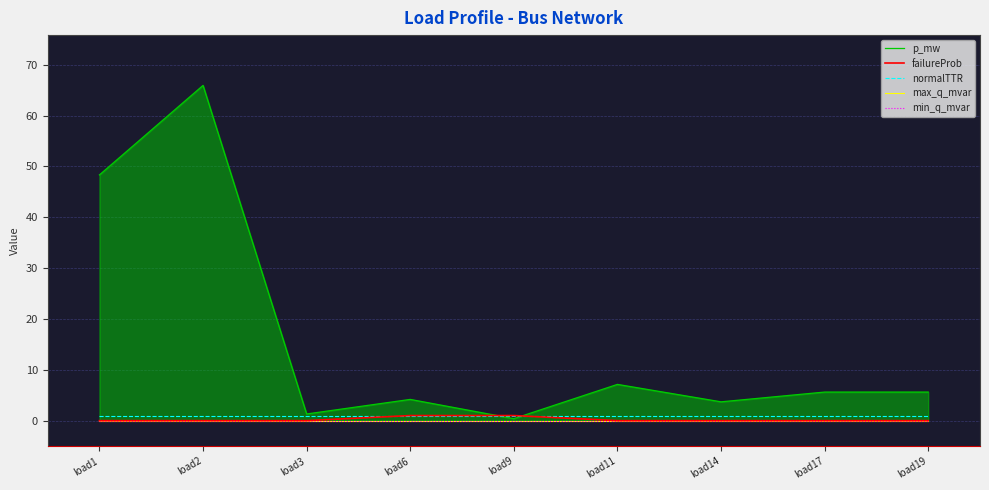

The value of p_mw at load6 is 4.2. True or false?

True